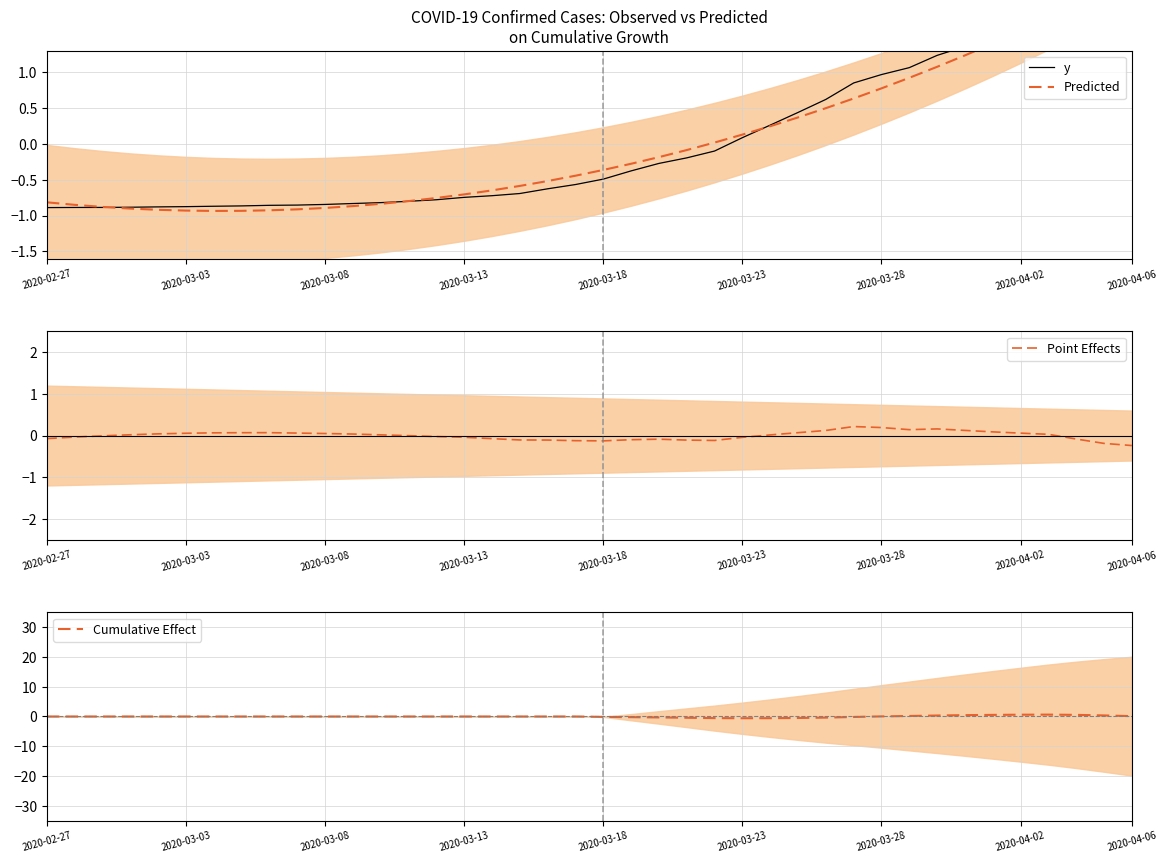

How many series are shown in this chart?

4